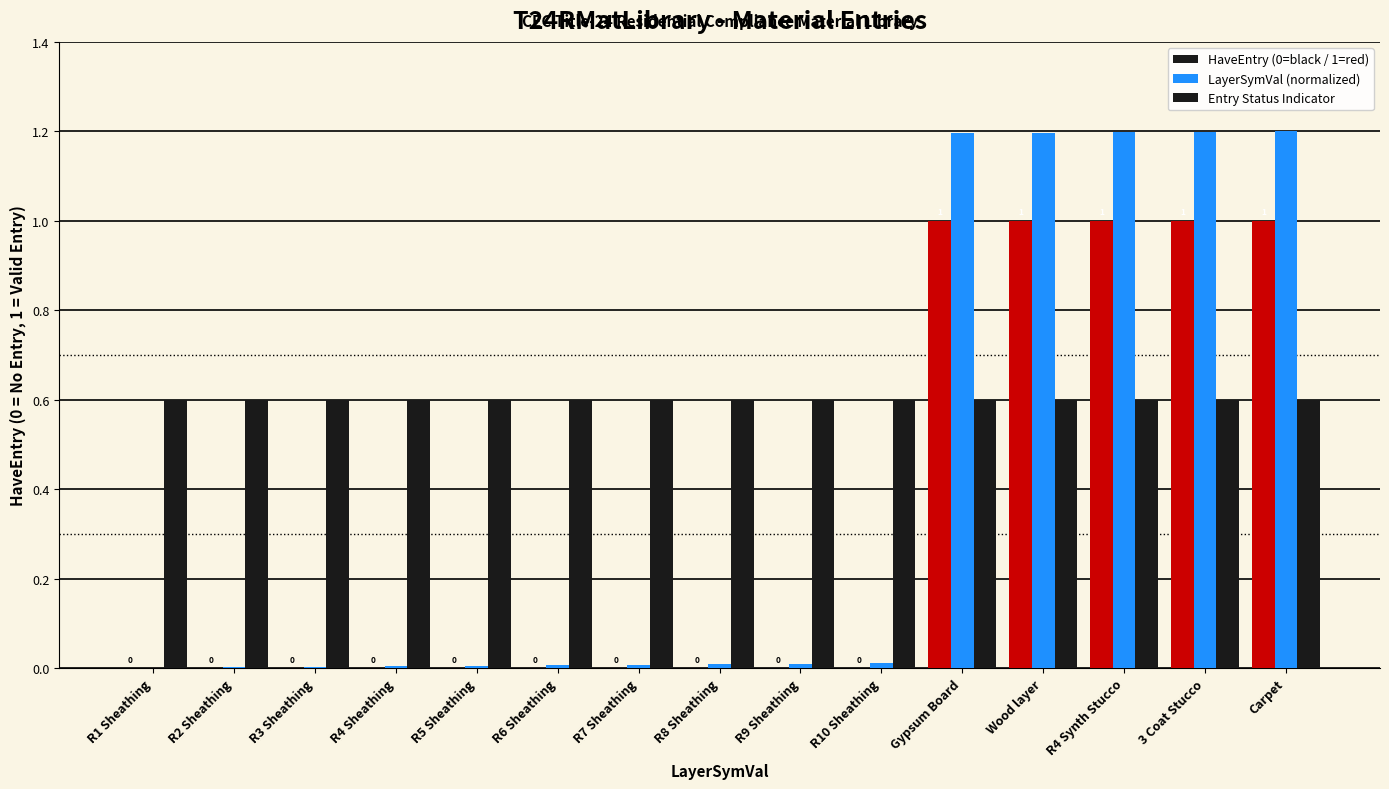

Does the chart contain stacked bars?

No